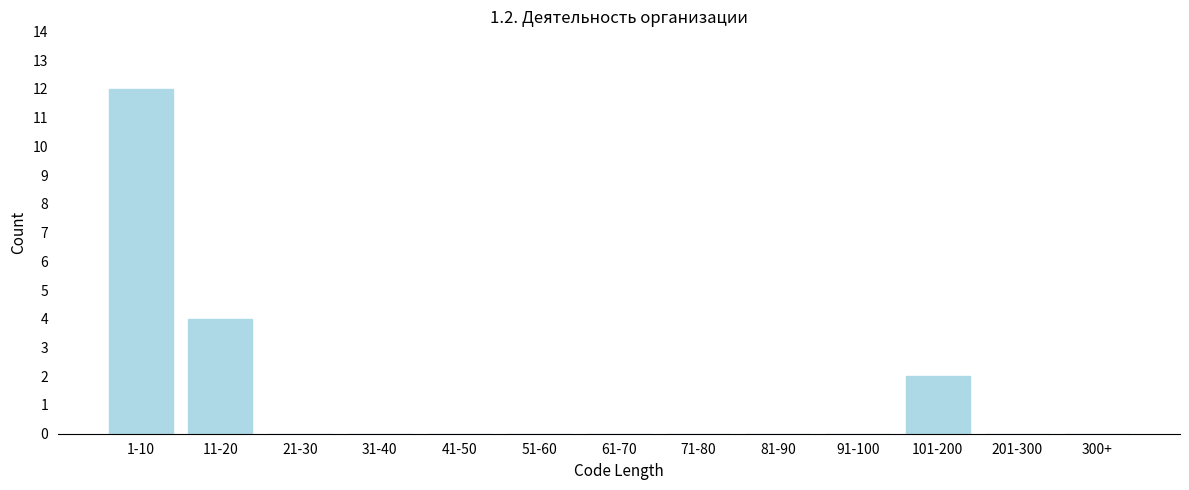

Reading left to right, extract all data points from this chart.

1-10=12	11-20=4	21-30=0	31-40=0	41-50=0	51-60=0	61-70=0	71-80=0	81-90=0	91-100=0	101-200=2	201-300=0	300+=0